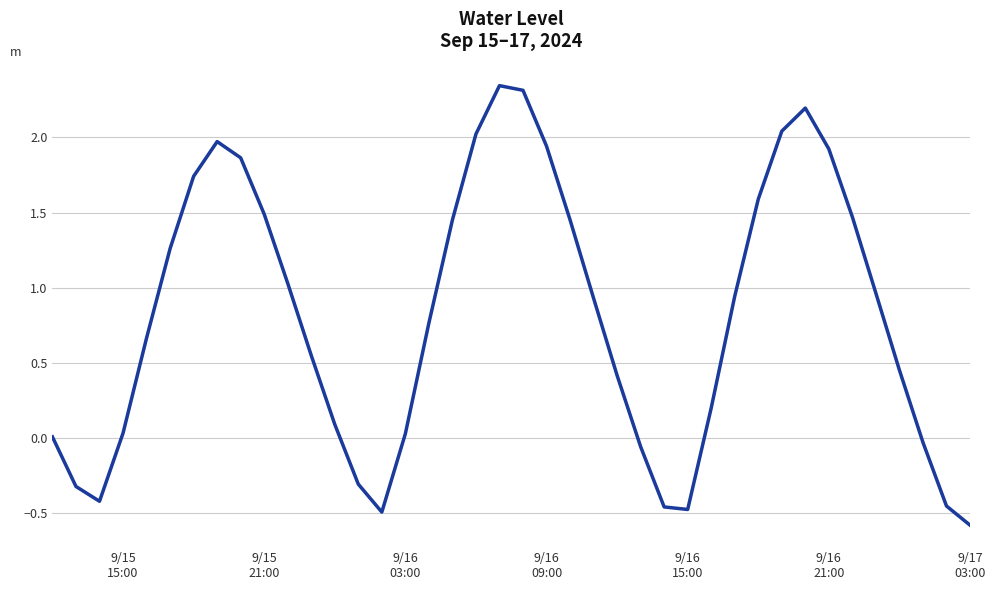

What is the minimum value shown in the chart?

-0.6